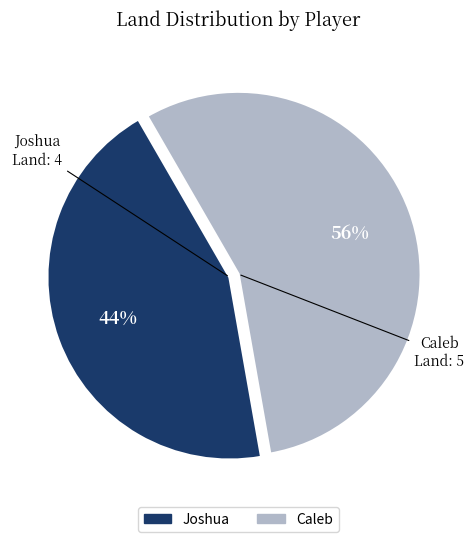

Rank the categories by value from lowest to highest.

Joshua, Caleb